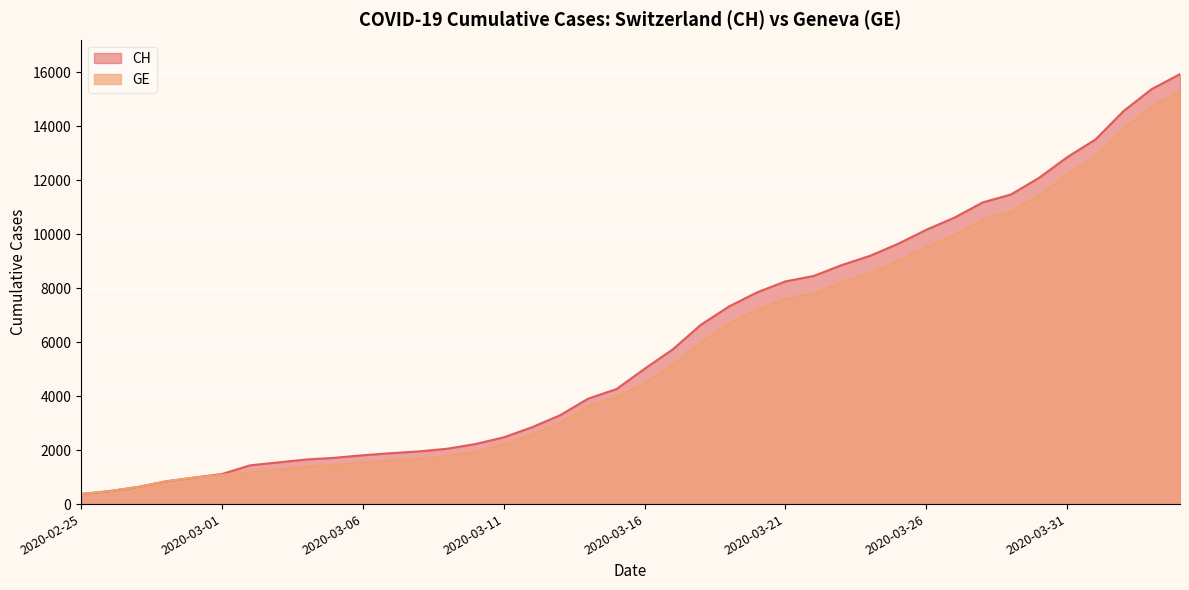

List the series in order of their overall mean, highest first.

CH, GE